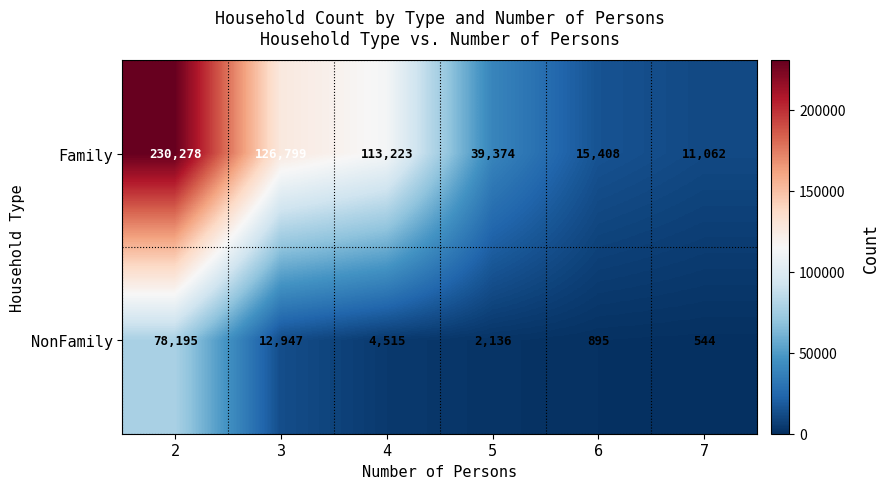

Which series has the largest total across all categories?

Family